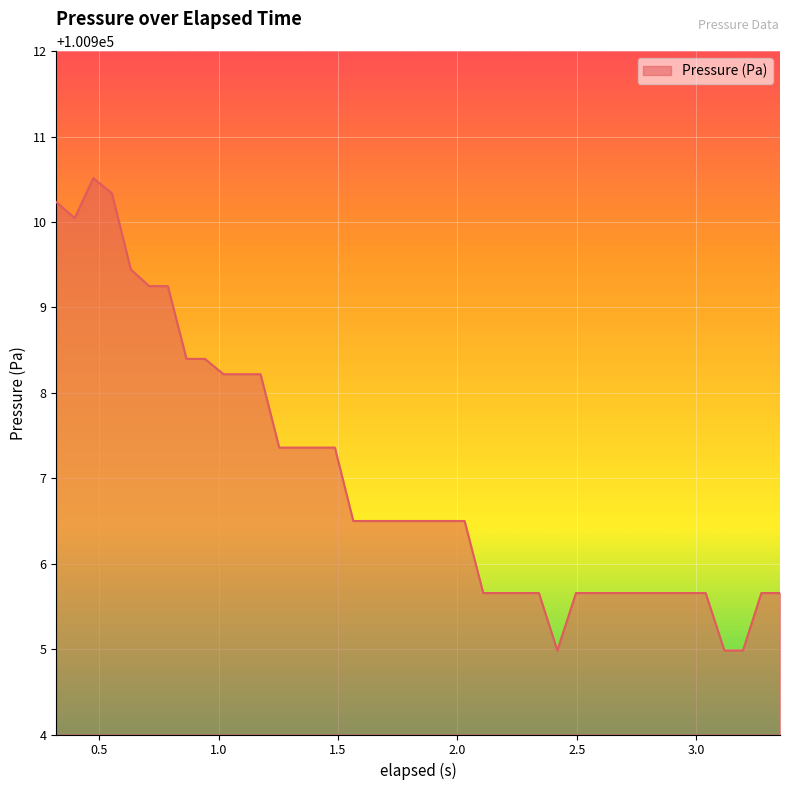

What is the difference between the maximum and minimum values?

5.5